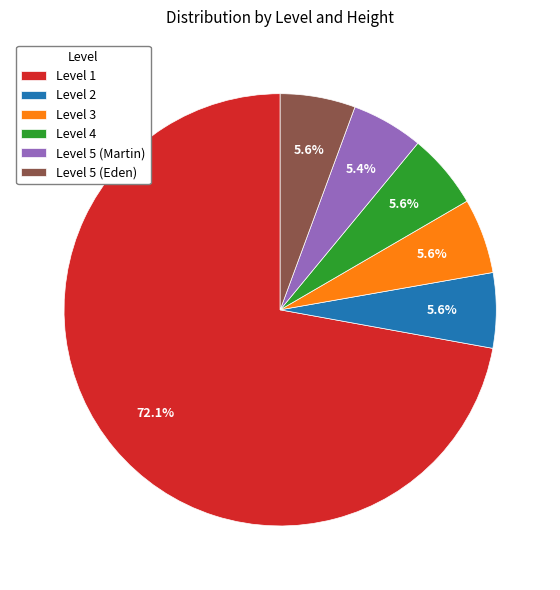

What percentage is the Level 3 slice, to the nearest percent?

6%